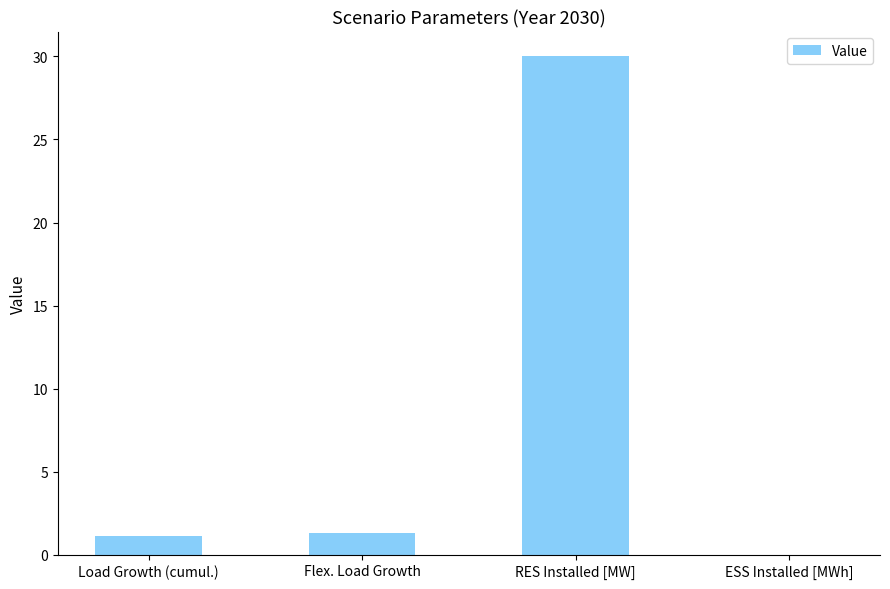

Reading right to left, transcribe all the data shown in this chart.

0.0	30.0	1.3	1.1